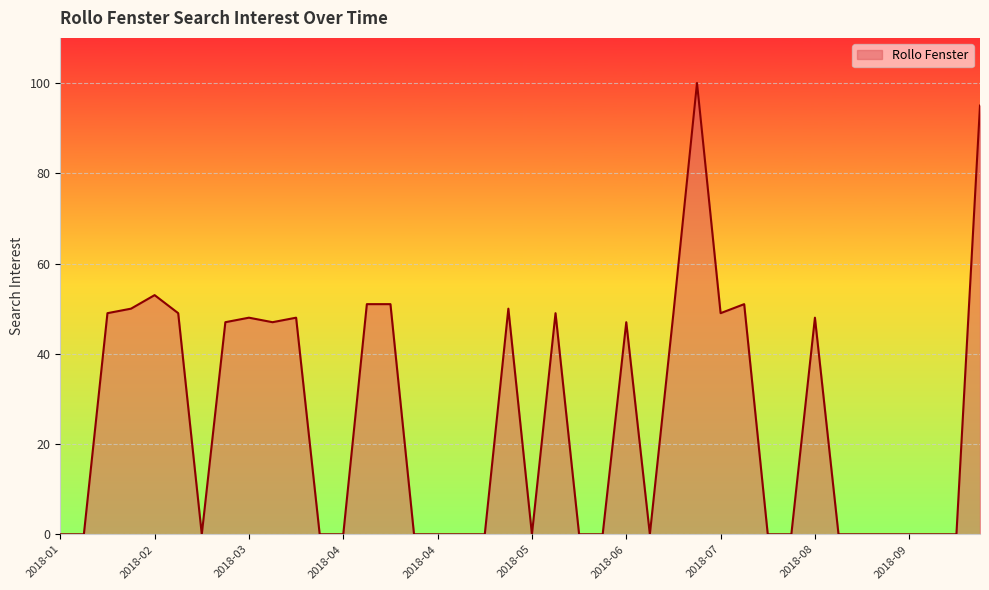

What is the maximum value shown in the chart?

100